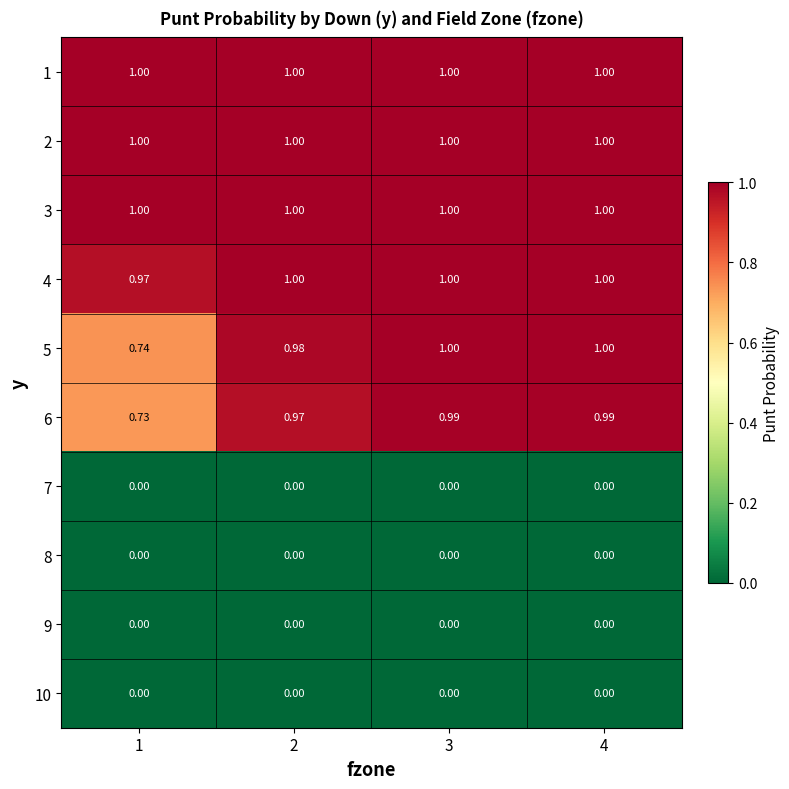

Is the value of 9 at 4 greater than the value of 2 at 2?

No